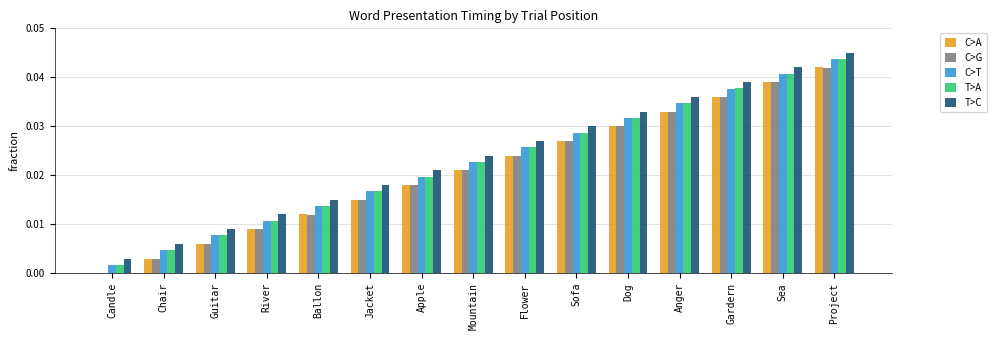

How many groups of bars are there?

15